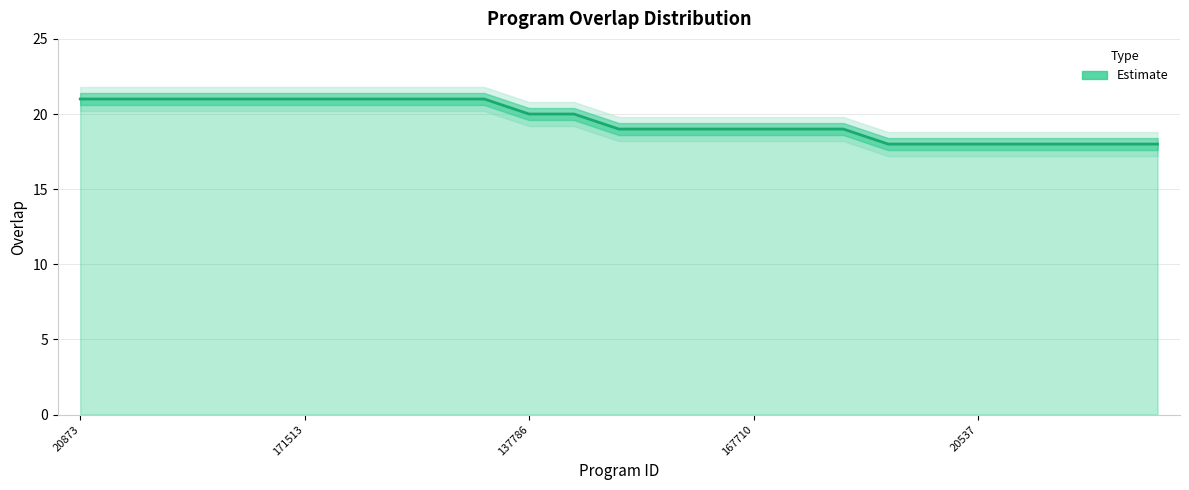

What is the sum of the values at 16 and 9?

40